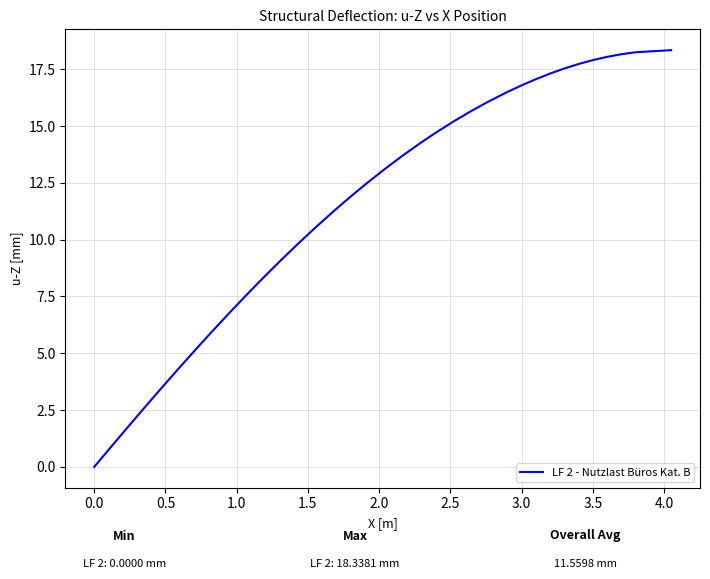

How many distinct data groups are displayed?

1